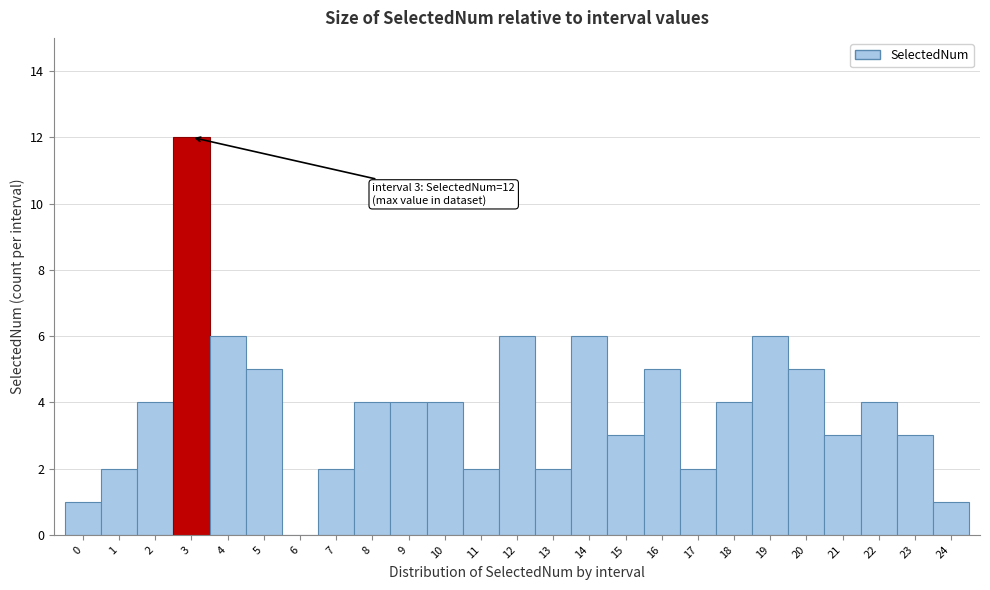

Which range on the x-axis has the tallest bar?

2.5 to 3.5